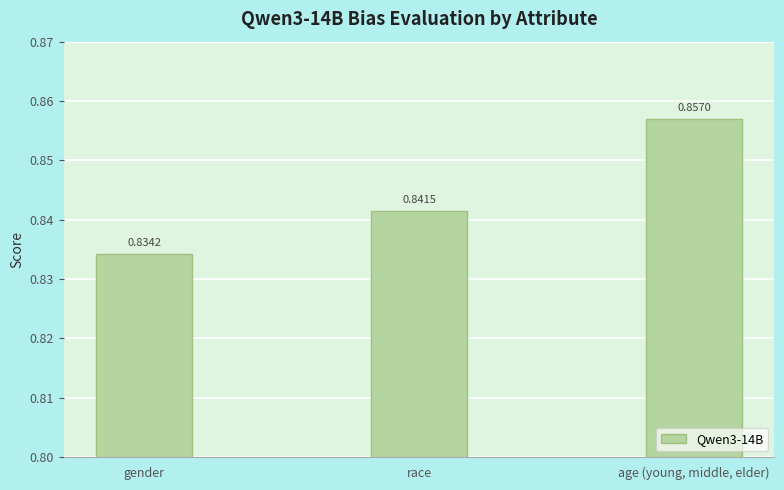

The value at race is 0.3. True or false?

False